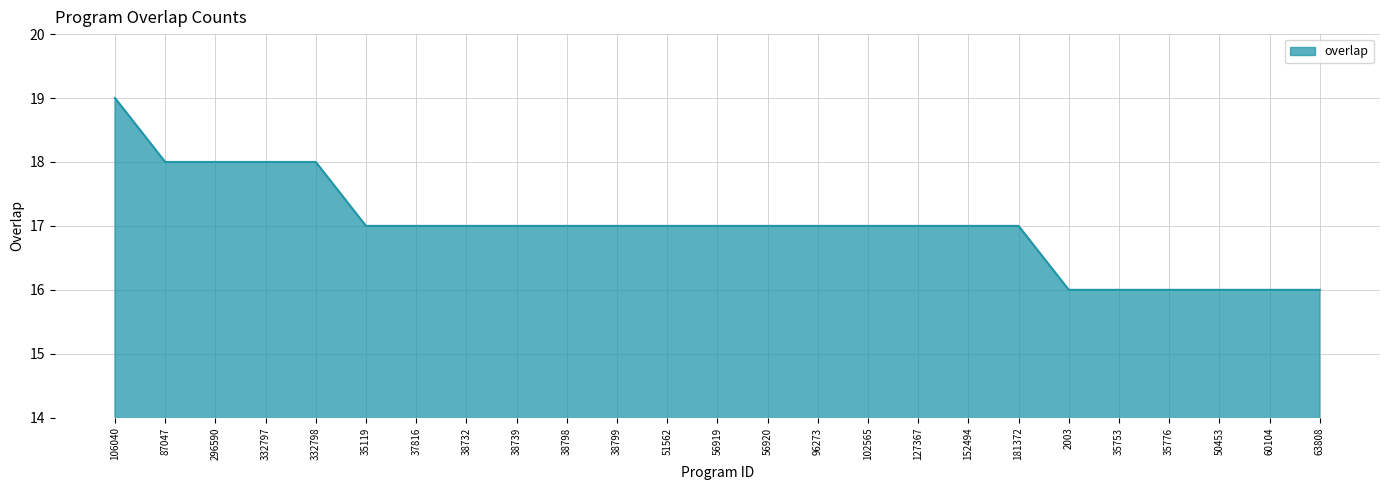

Count the number of data series in this chart.

1